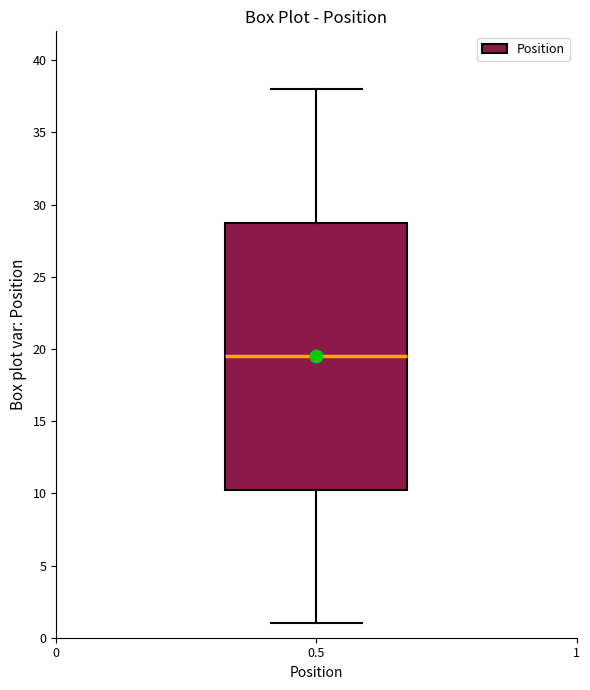

Where does the lower whisker of the box at x = 0.5 end on the y-axis? The values are not printed on the chart, so give them approximately, as read against the axis.

1.0